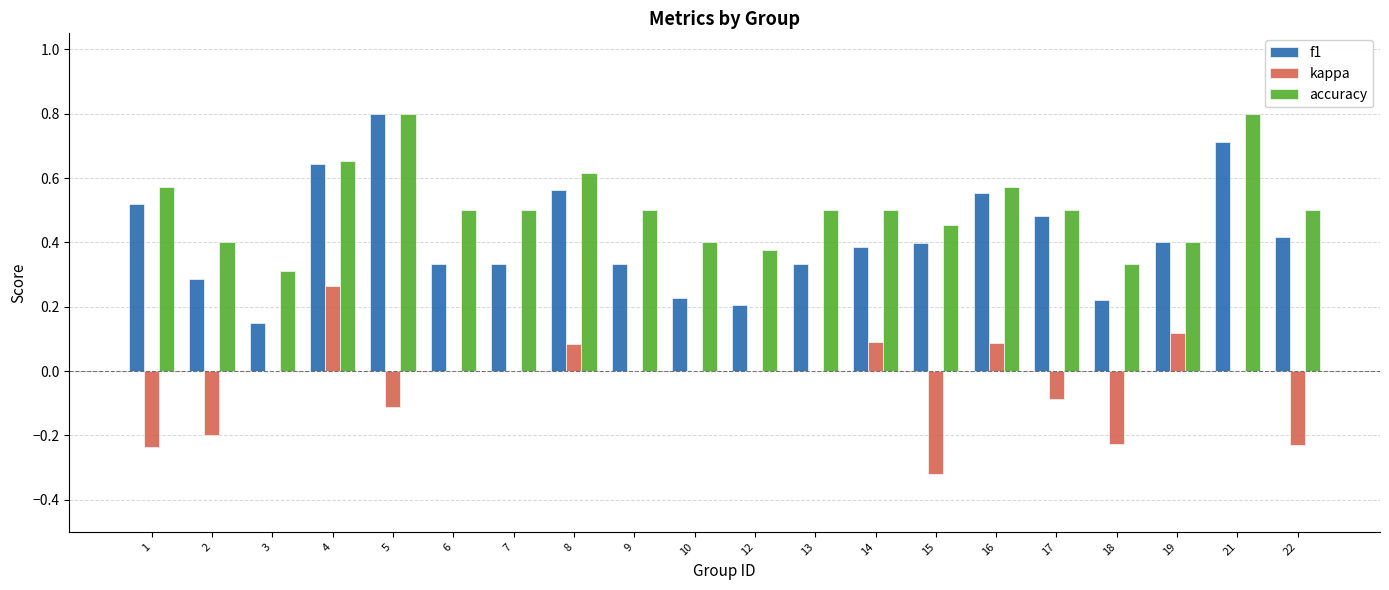

At which category is the sum across all series the highest?

4